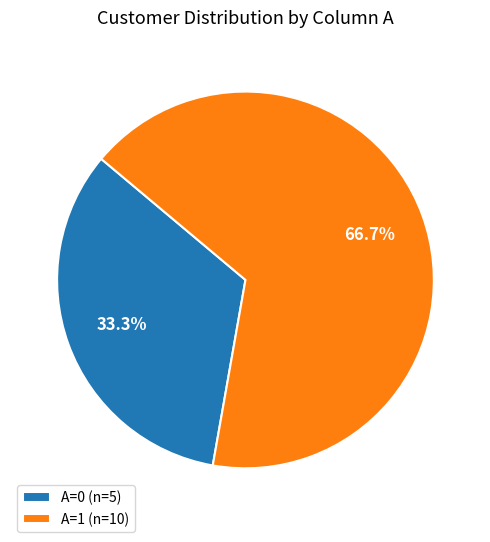

Is A=0 the majority of the pie?

No